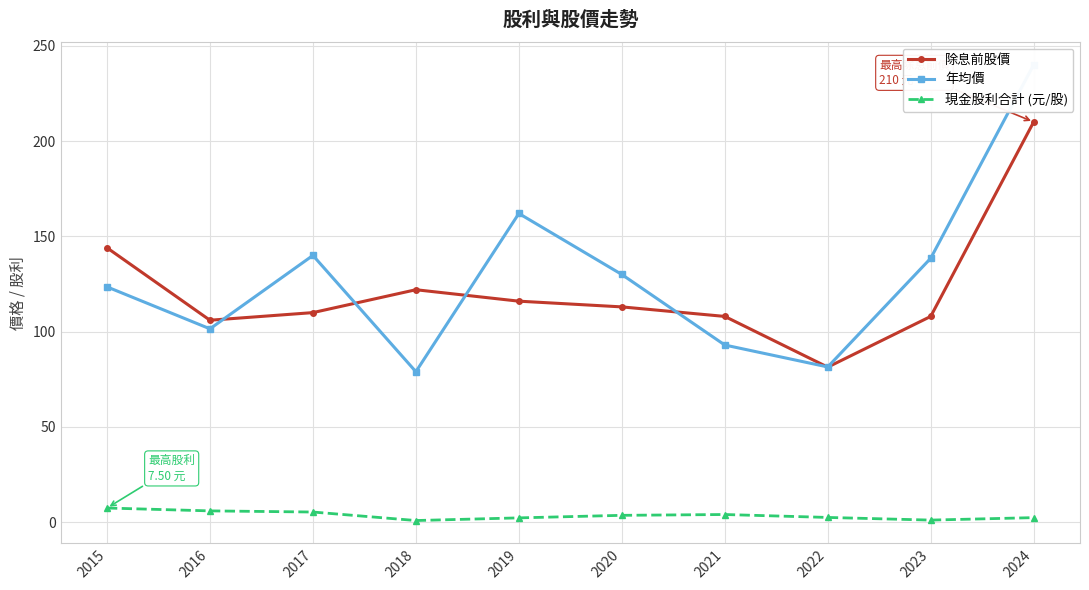

The value of 除息前股價 at 2015 is 144.0. True or false?

True